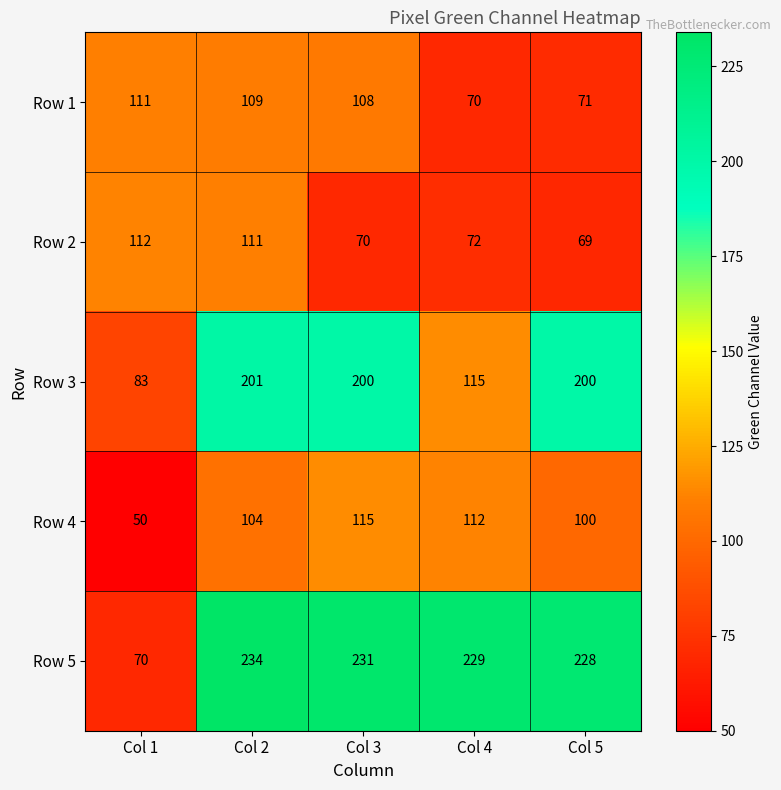

Is it true that Row 3 equals 132 at Col 1?

False